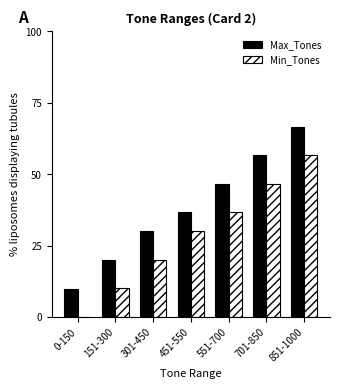

The value of Max_Tones at 551-700 is 46.7. True or false?

True